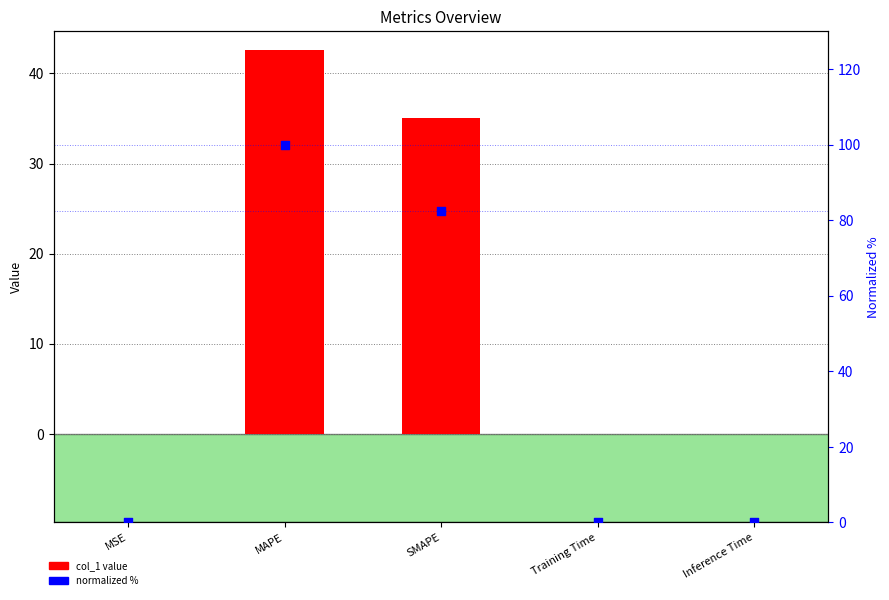

Which series has the widest spread of Y values?

normalized %